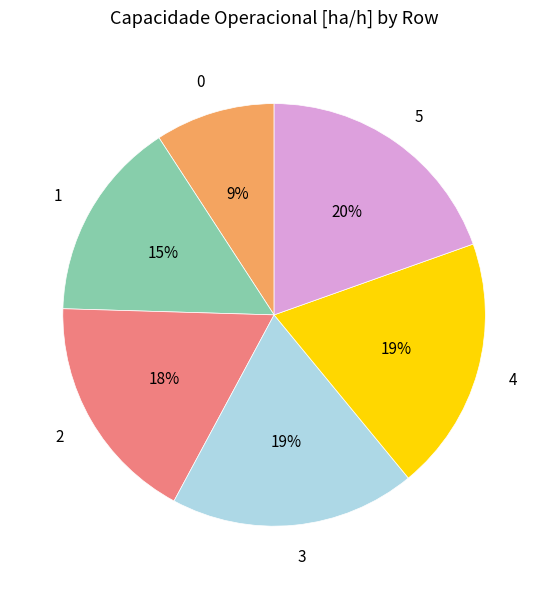

Combined, do 4 and 3 account for over 50%?

No